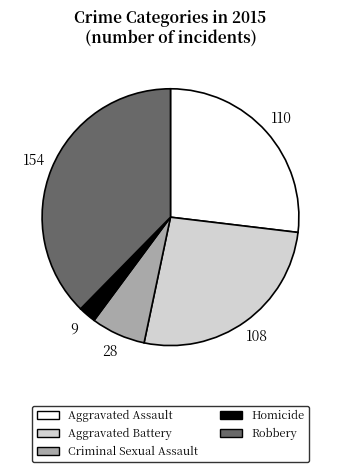

Is it true that Aggravated Assault is 39% of the pie?

False